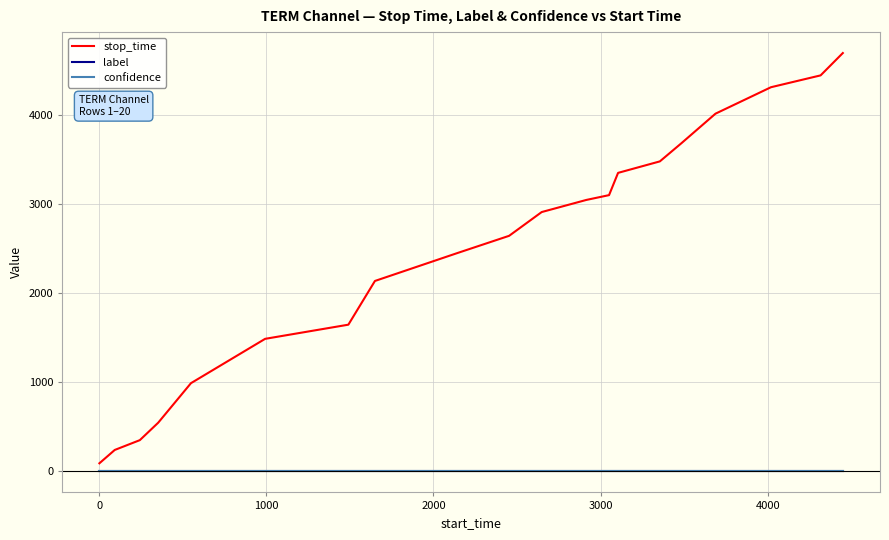

Which series has the largest range (max minus min)?

stop_time